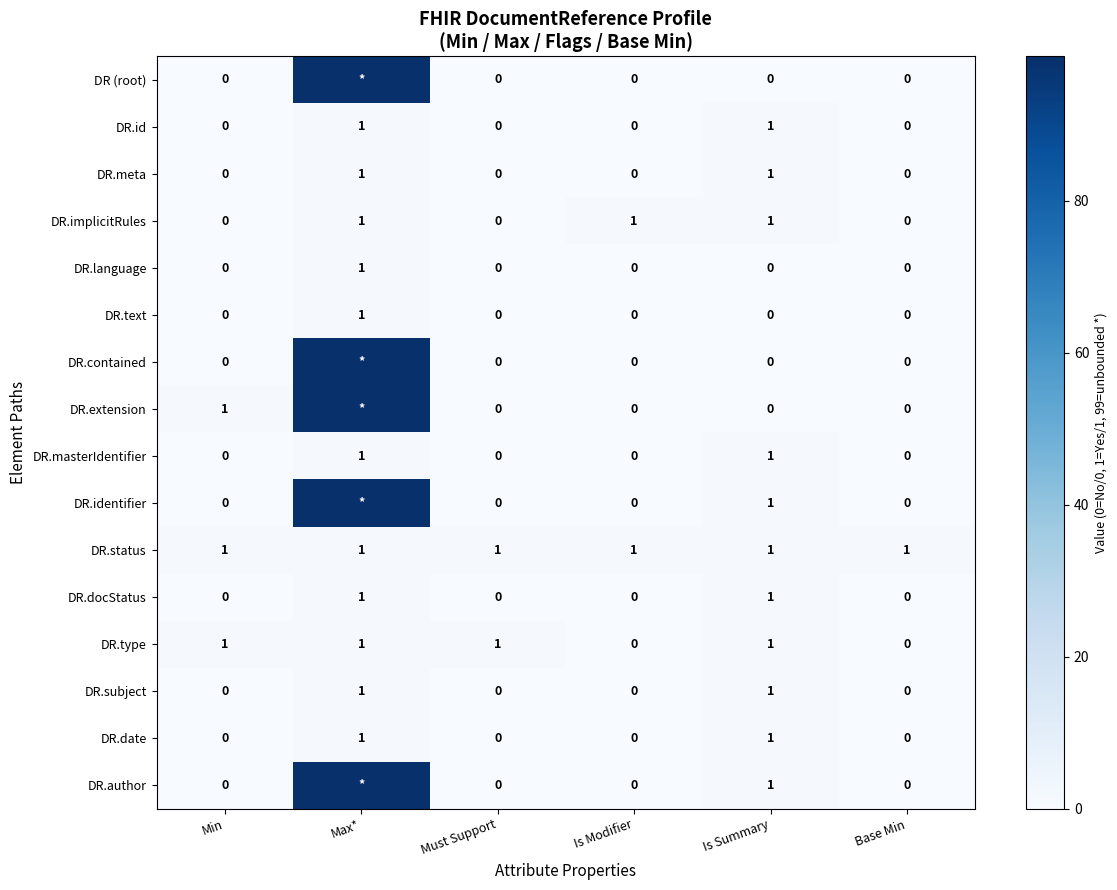

Between Is Summary and Must Support, which is larger?

Is Summary